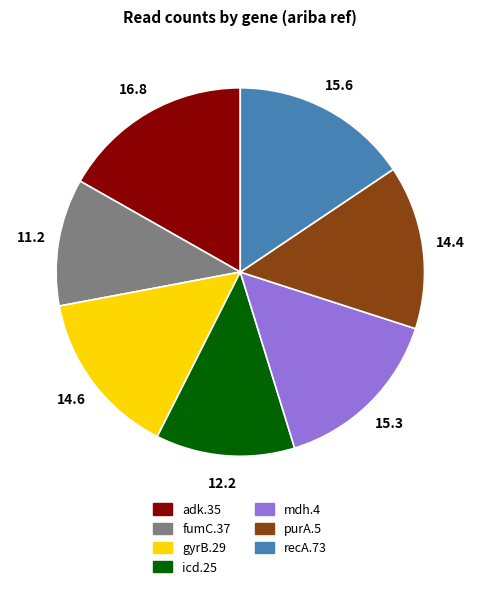

Is it true that recA.73 is 7% of the pie?

False